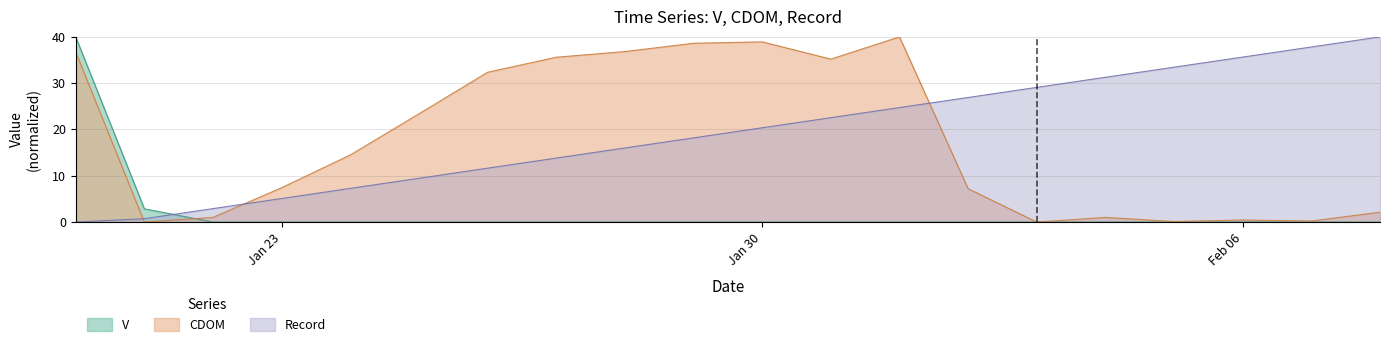

Which series has the widest spread of values?

V